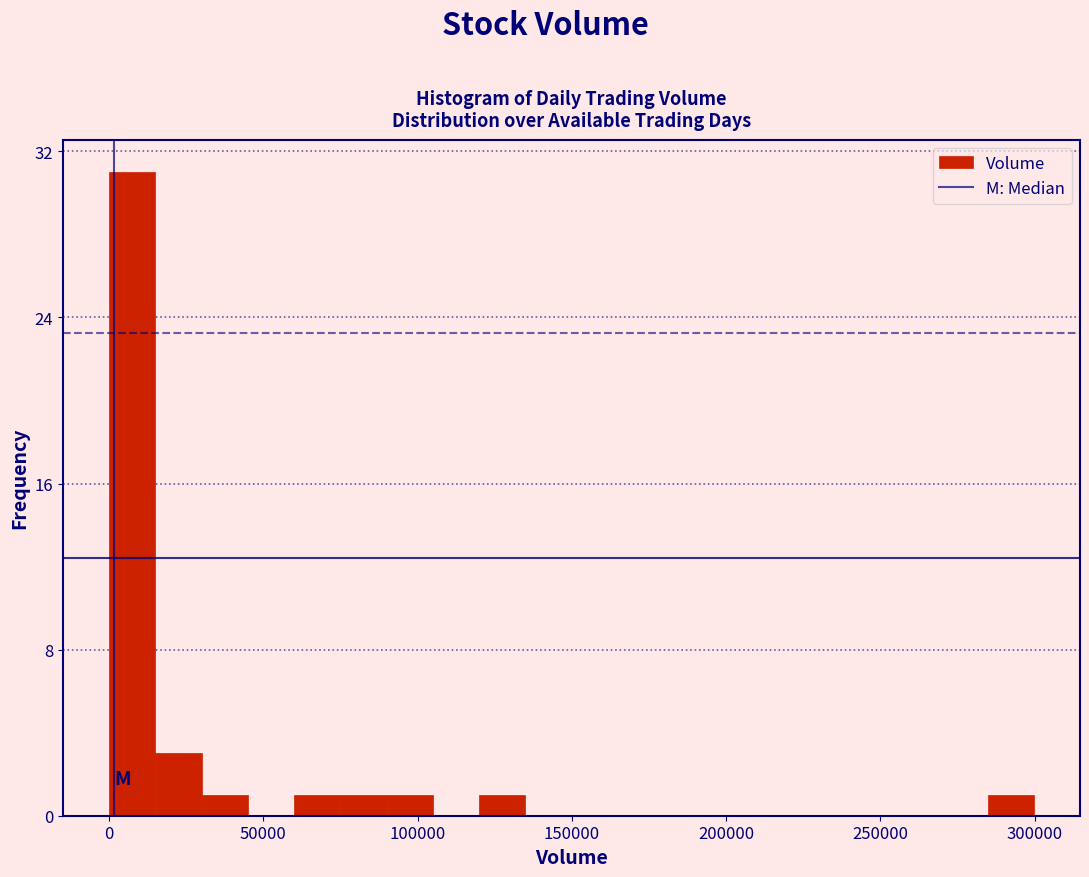

Around what value on the x-axis is the tallest bar? Give the approximate position of its centre, as read against the axis.

10000